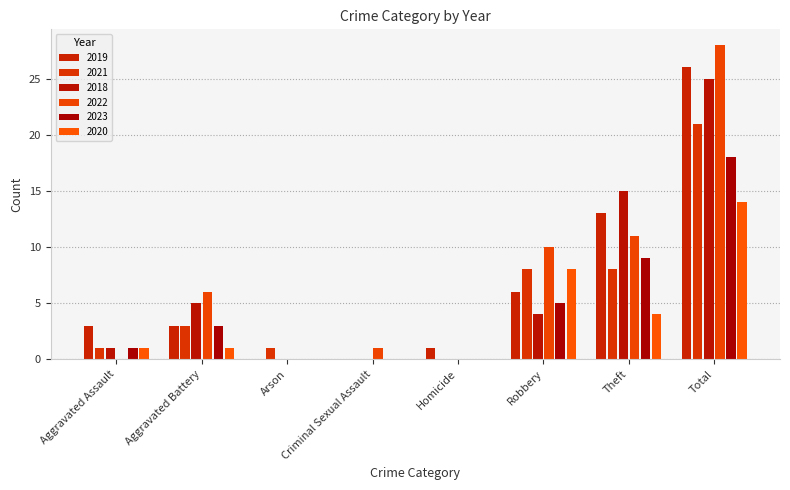

How many series are shown in this chart?

6